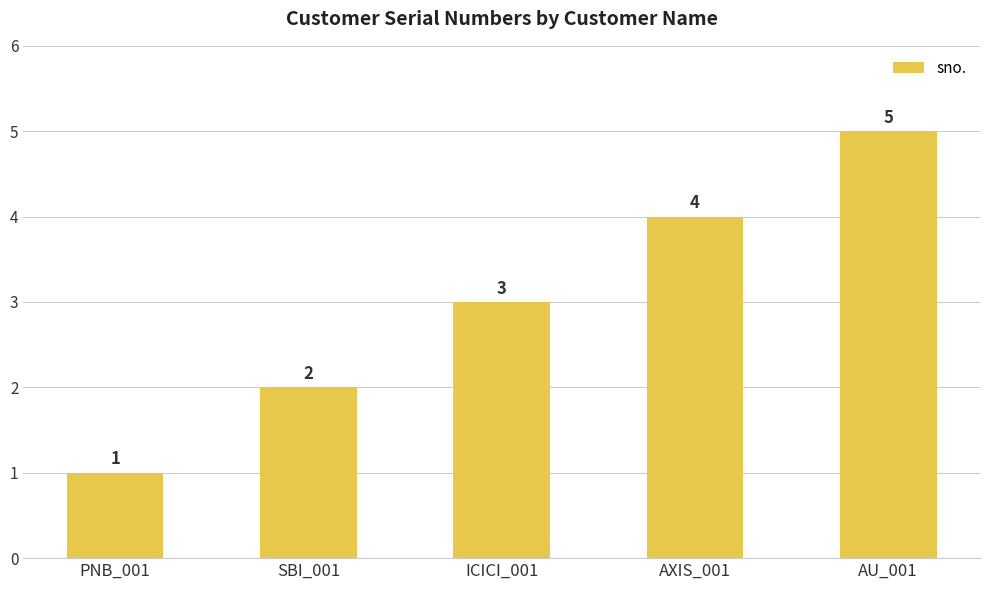

Reading left to right, transcribe all the data shown in this chart.

PNB_001=1	SBI_001=2	ICICI_001=3	AXIS_001=4	AU_001=5